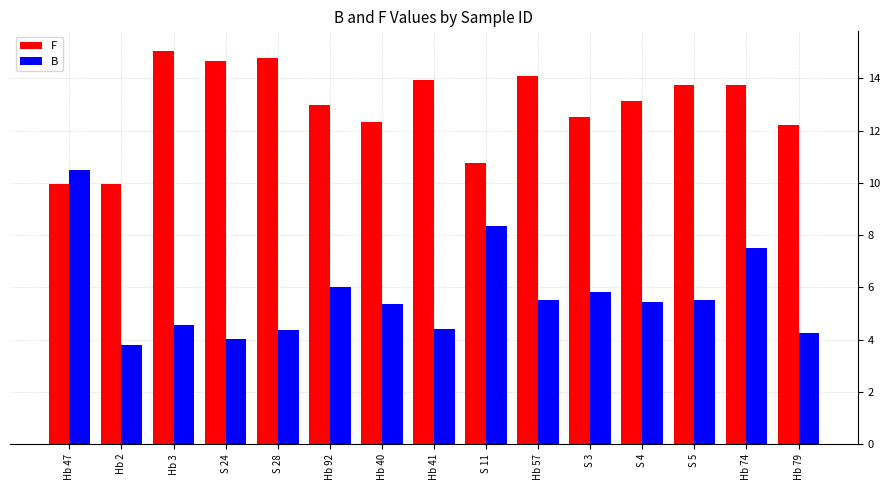

Rank the series by their average value, from lowest to highest.

B, F